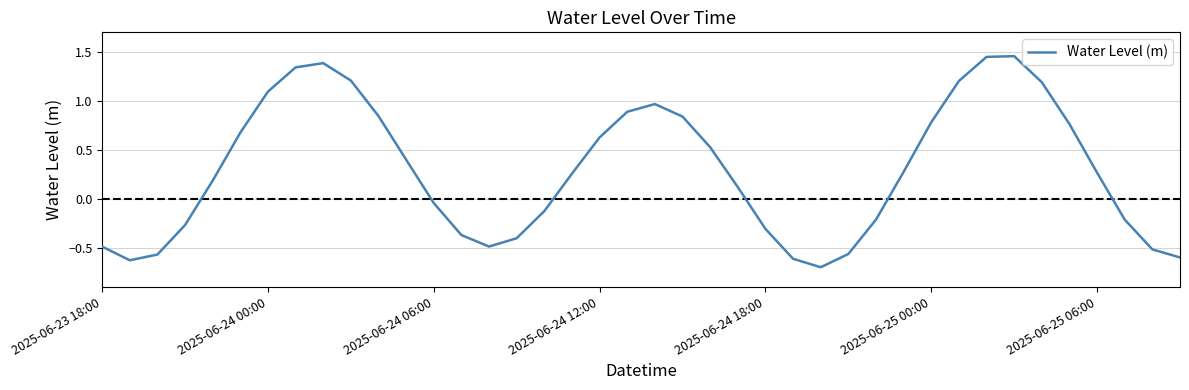

What is the difference between the maximum and minimum values?

2.2